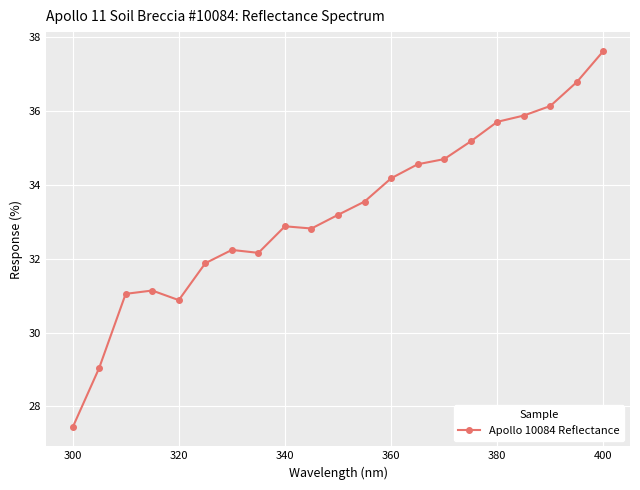

What is the difference between the maximum and minimum values?

10.2